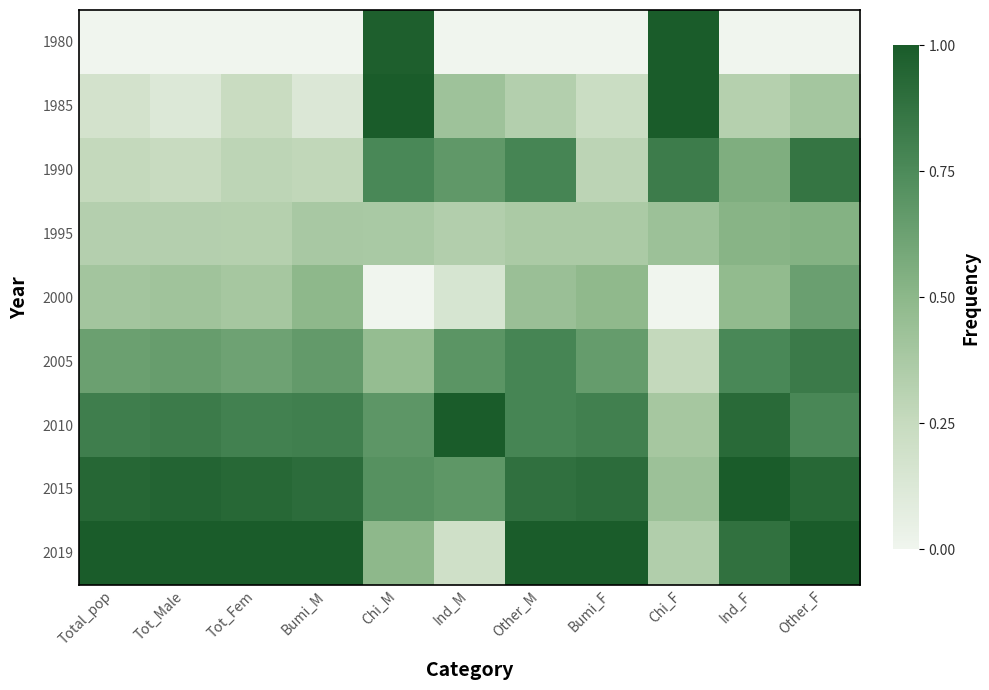

Which series has the widest spread of values?

1980